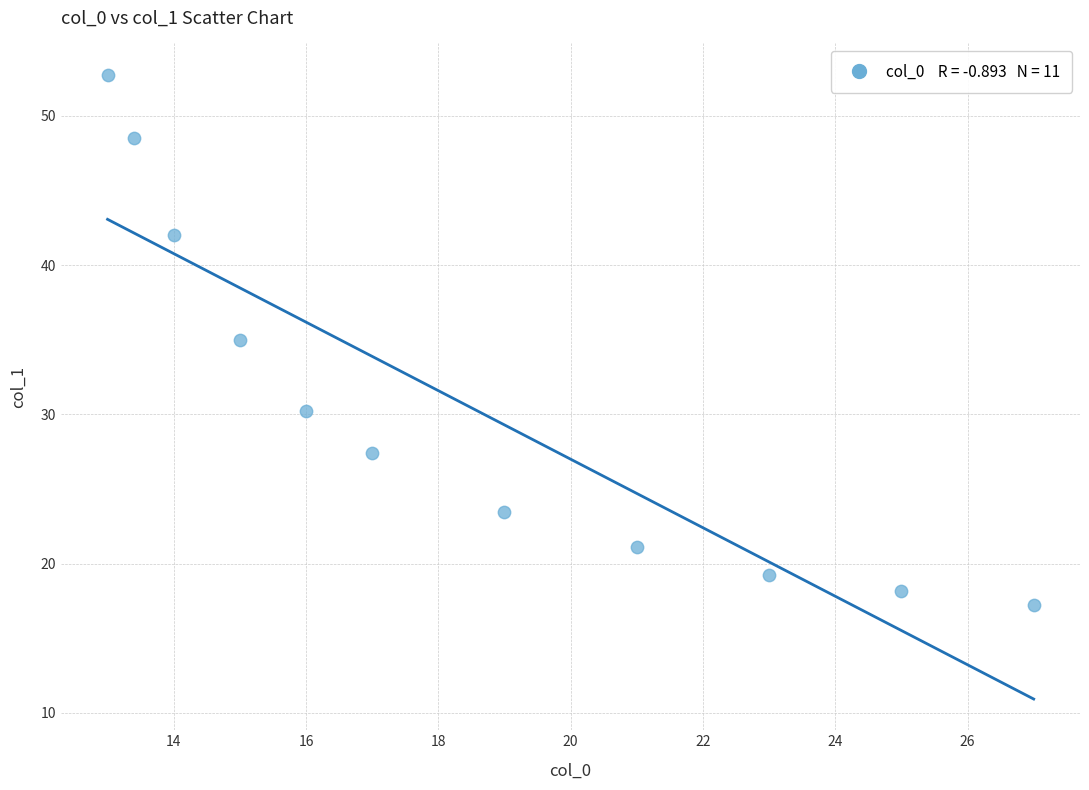

What Y value in the scatter plot is closest to 34?

35.0